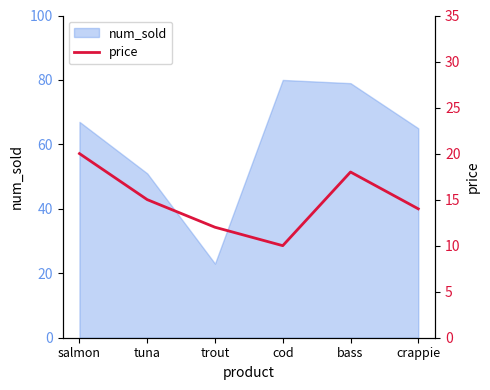

Read the num_sold value at tuna.

51